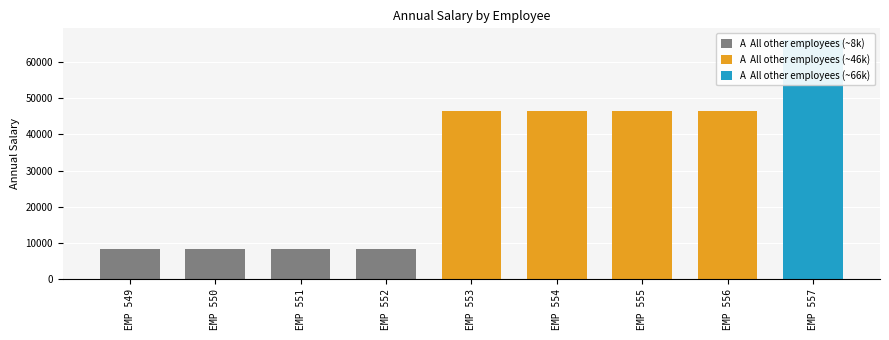

True or false: the data shows 8424.5 at EMP 551.

True